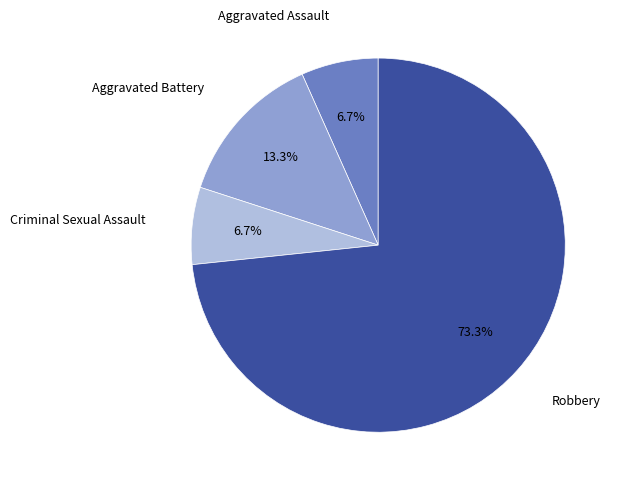

Is there any slice that represents more than half of the pie?

Yes